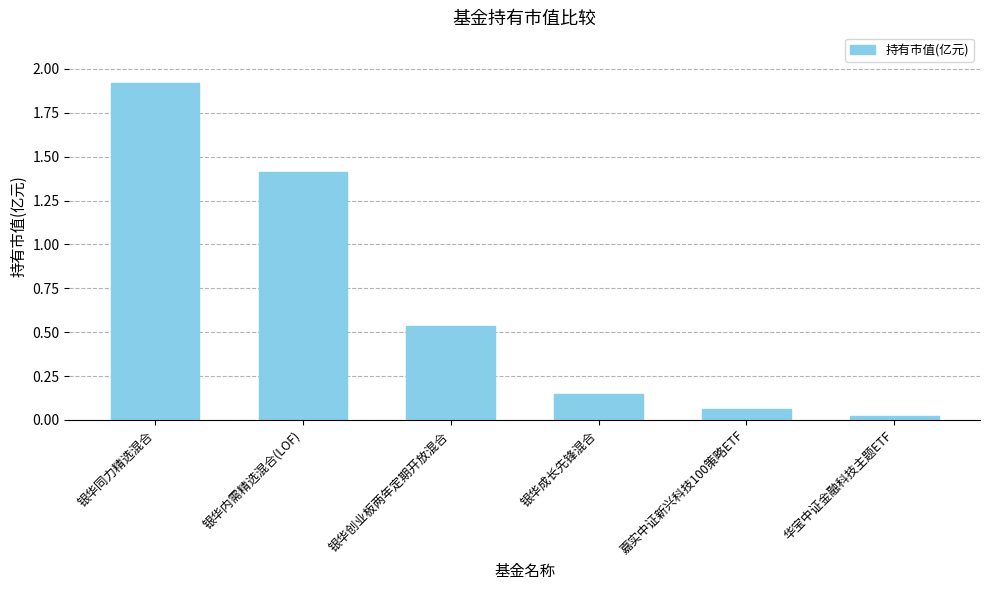

True or false: the data shows 0.3 at 银华成长先锋混合.

False